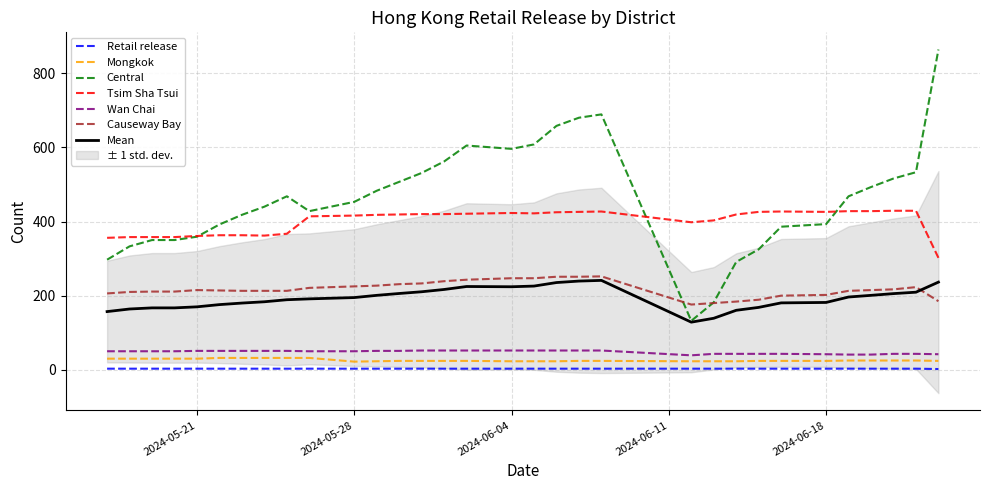

Reading right to left, transcribe all the data shown in this chart.

Retail release: 2	3	3	3	3	3	3	3	3	3	3	3	3	3	3	3	3	3	3	3	3	3	3	3	3	3	3	3	3	3	3	3
Mongkok: 24	25	25	25	25	24	24	24	23	23	23	24	24	23	23	23	24	24	24	24	23	22	32	32	32	32	32	30	30	30	30	30
Central: 864	533	516	493	468	393	386	325	291	182	132	689	680	658	608	596	605	562	531	507	483	453	428	468	440	418	392	359	350	350	333	297
Tsim Sha Tsui: 302	429	429	428	428	426	427	426	419	403	398	427	426	425	422	423	421	420	420	419	418	416	414	367	362	363	363	361	358	358	358	356
Wan Chai: 42	43	43	41	41	42	43	43	43	43	39	52	52	52	52	52	52	52	52	51	51	50	50	51	51	51	51	51	50	50	50	50
Causeway Bay: 185	223	217	215	213	202	200	189	184	180	176	252	251	251	247	247	243	239	233	231	227	225	221	213	213	213	214	215	211	211	210	206